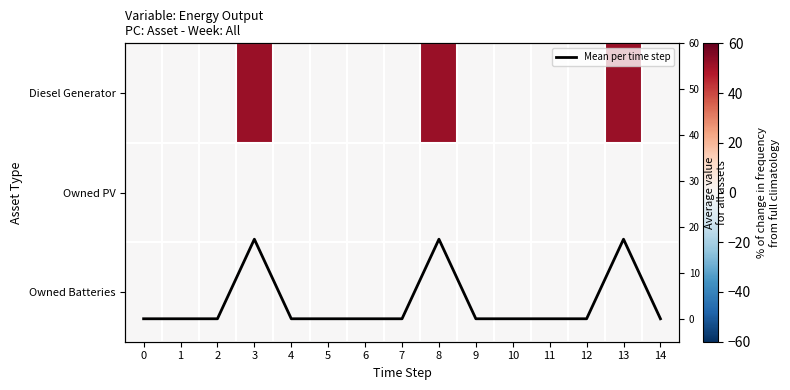

Which series has the largest total across all categories?

Diesel Generator